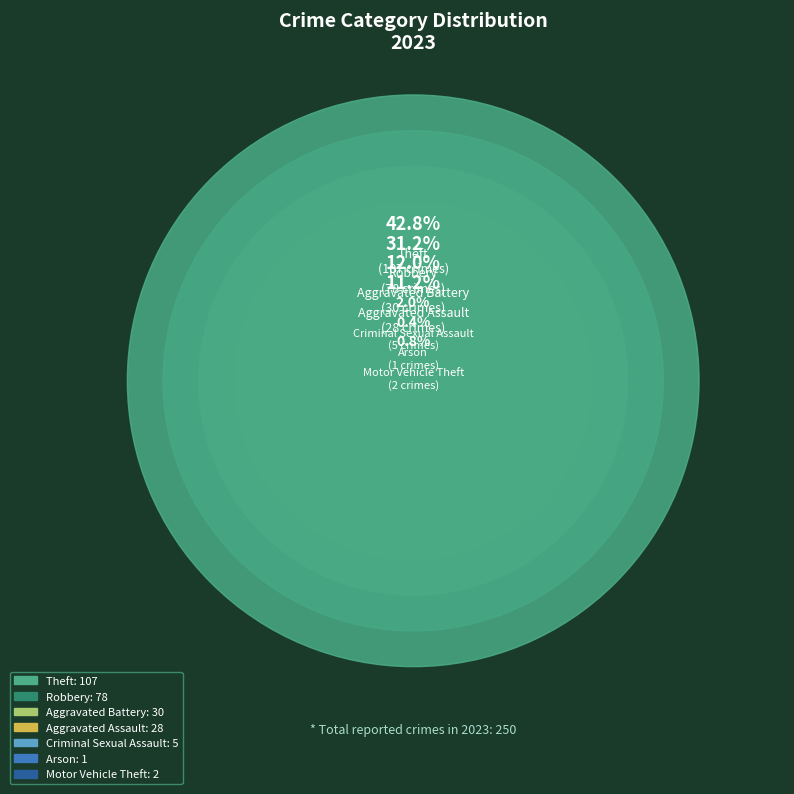

True or false: Robbery accounts for 31% of the total.

True